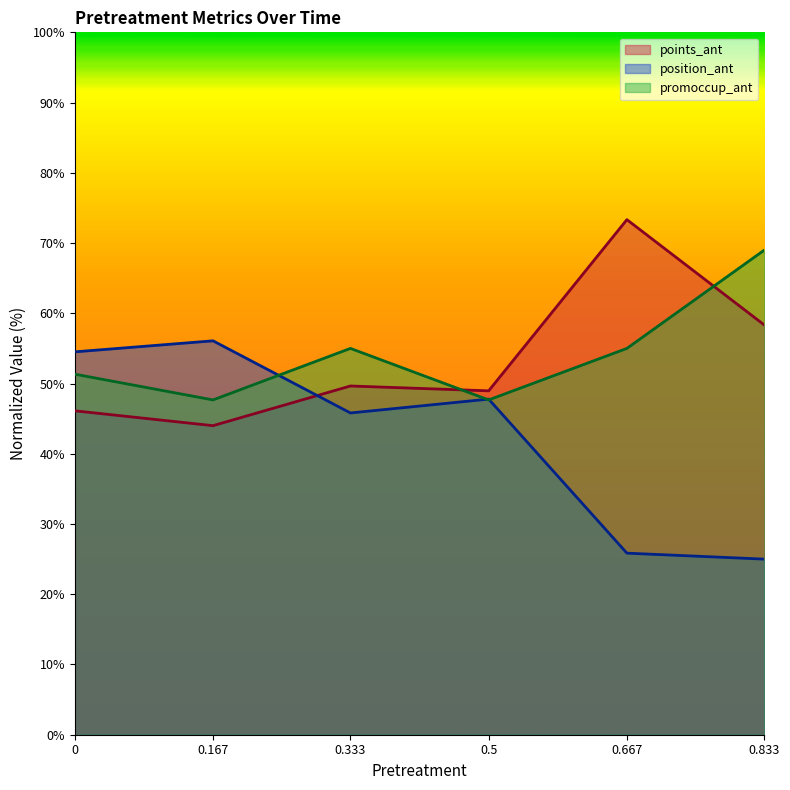

Which series changed the most between 0 and 0.5?

position_ant